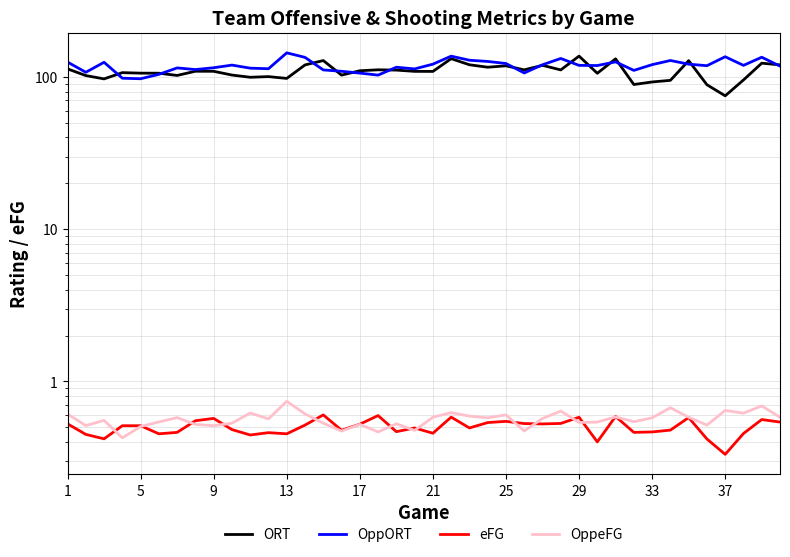

True or false: ORT has more than 1 points higher than both neighbors.

True